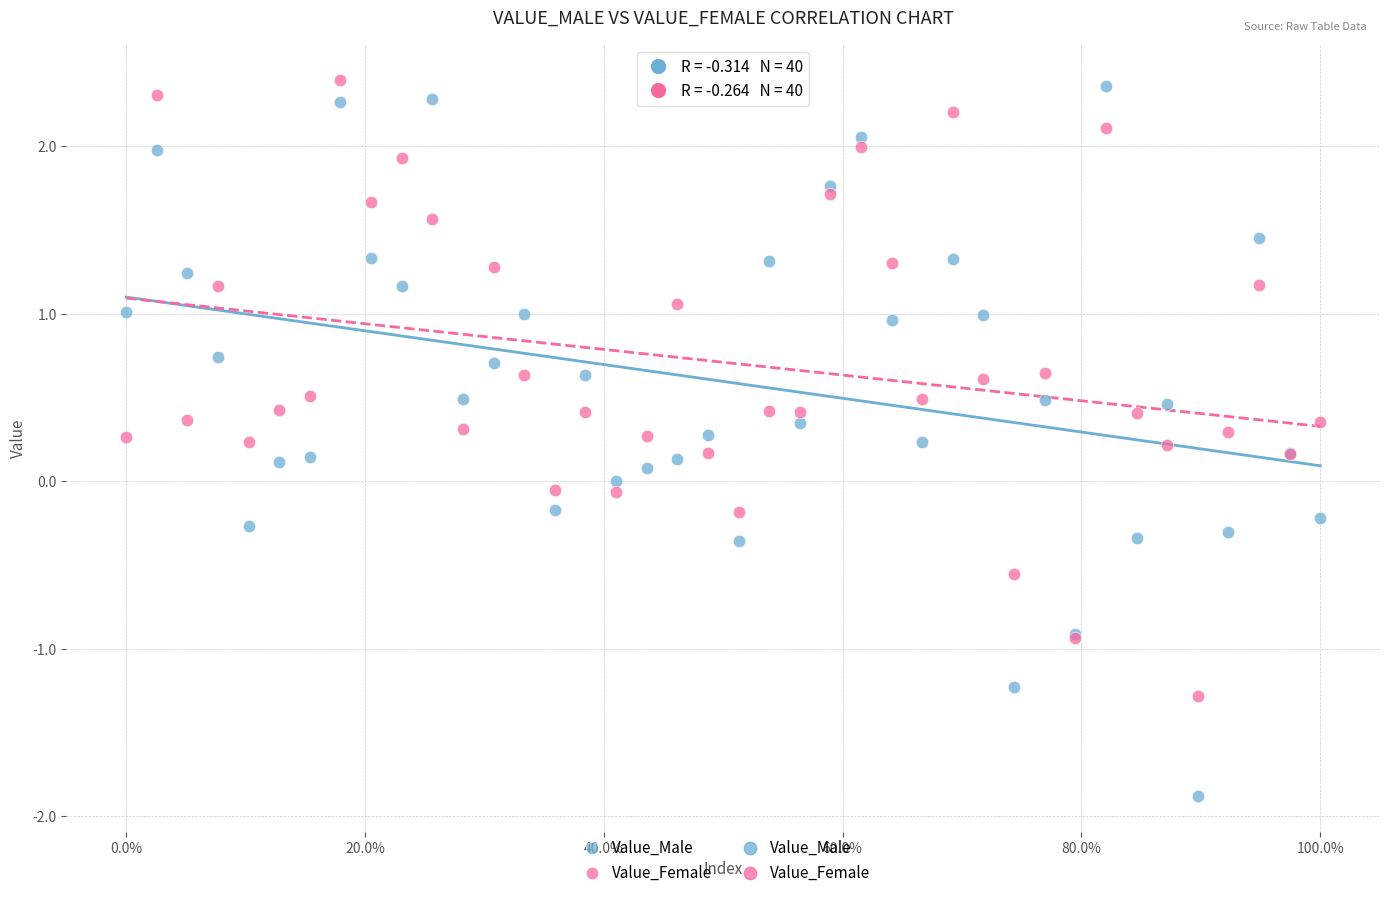

Which series reaches the minimum Y coordinate?

Value_Male